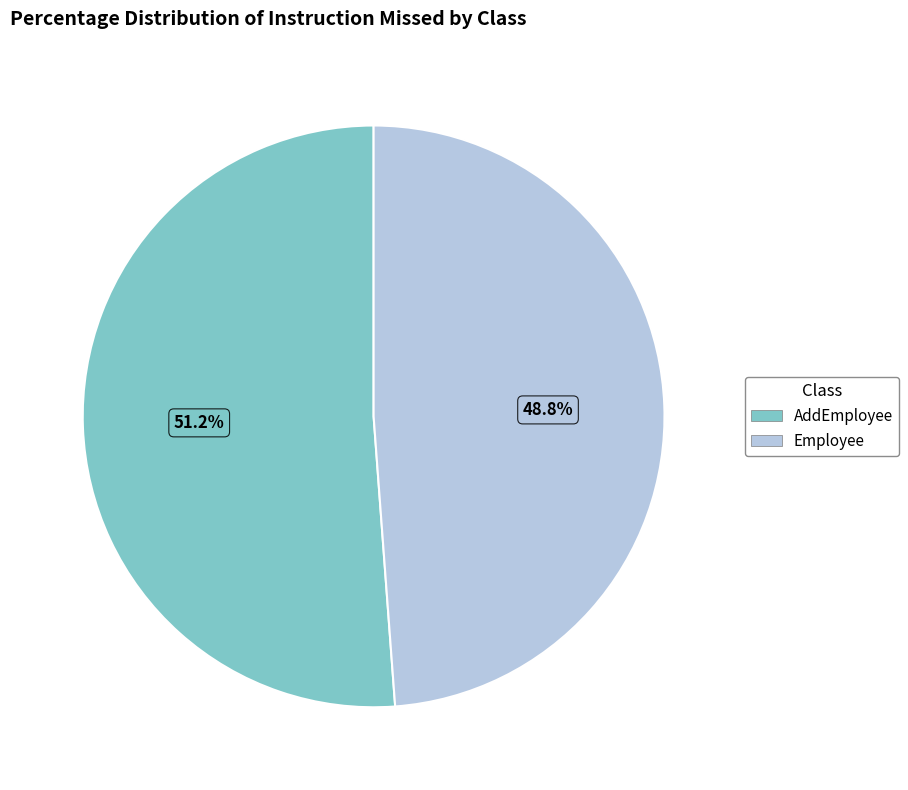

Does Employee represent more than half of the total?

No